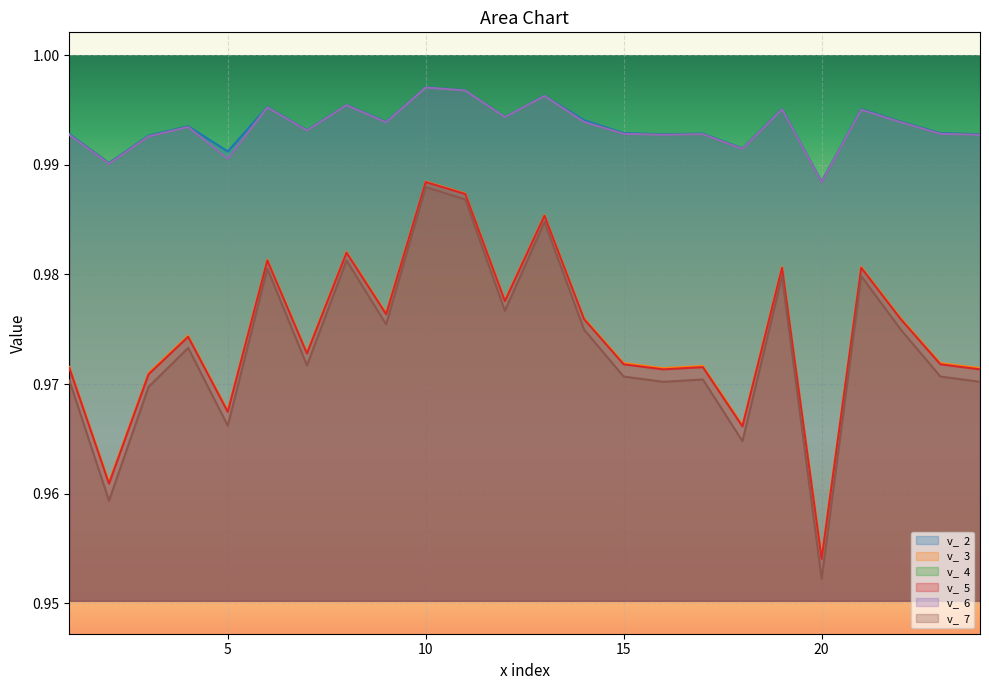

True or false: v_  4 and v_  2 cross at least once.

False